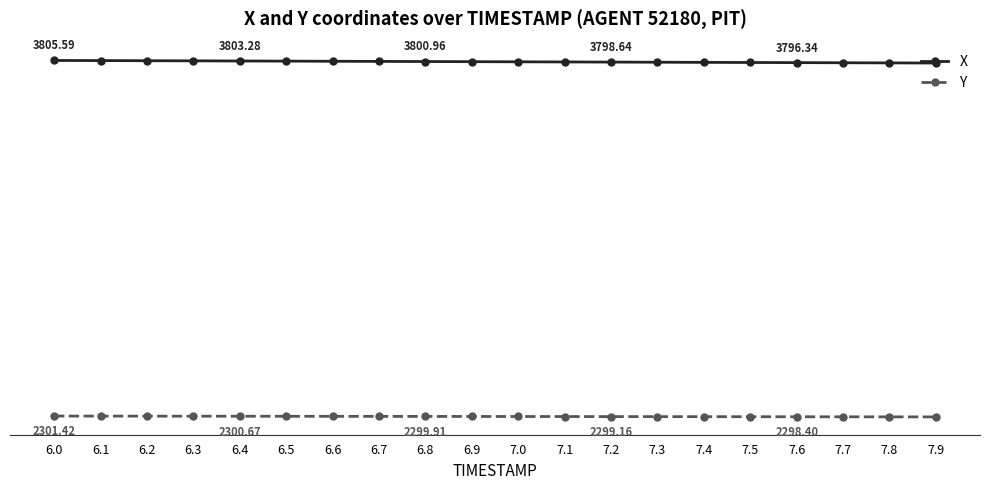

What is the label of the 17th point from the right?

6.3